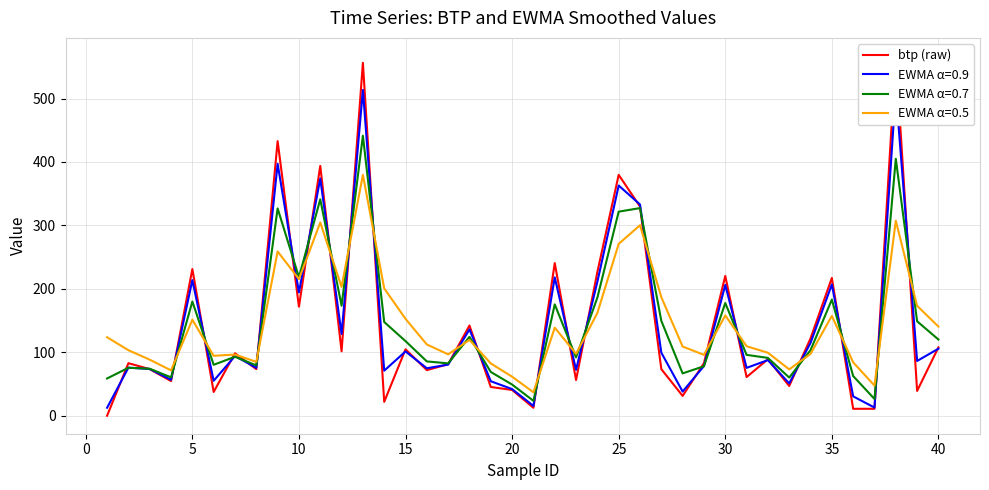

Is it true that EWMA α=0.9 equals 362.8 at 25?

True